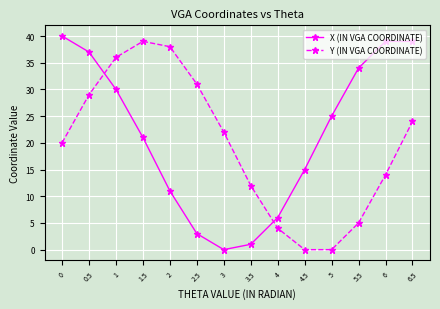

Reading left to right, extract all data points from this chart.

X (IN VGA COORDINATE): 40	37	30	21	11	3	0	1	6	15	25	34	39	39
Y (IN VGA COORDINATE): 20	29	36	39	38	31	22	12	4	0	0	5	14	24